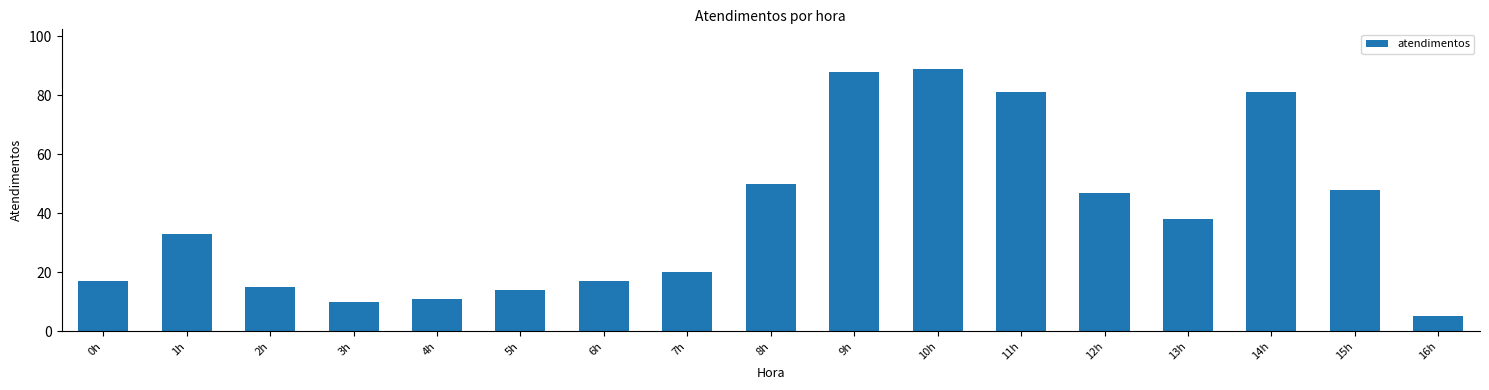

Reading right to left, what are all the values shown in this chart?

5	48	81	38	47	81	89	88	50	20	17	14	11	10	15	33	17